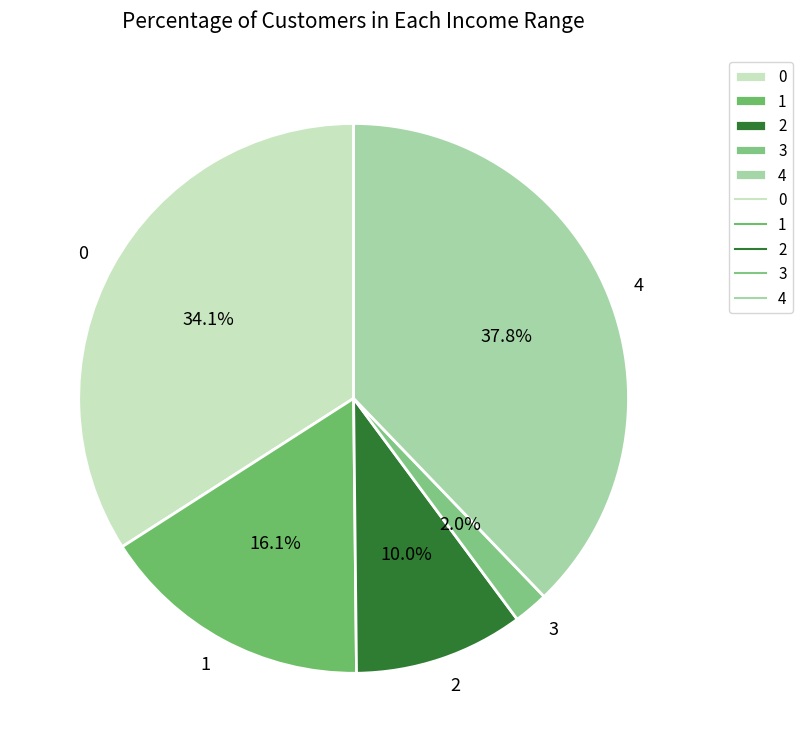

Count the number of slices in the pie.

5